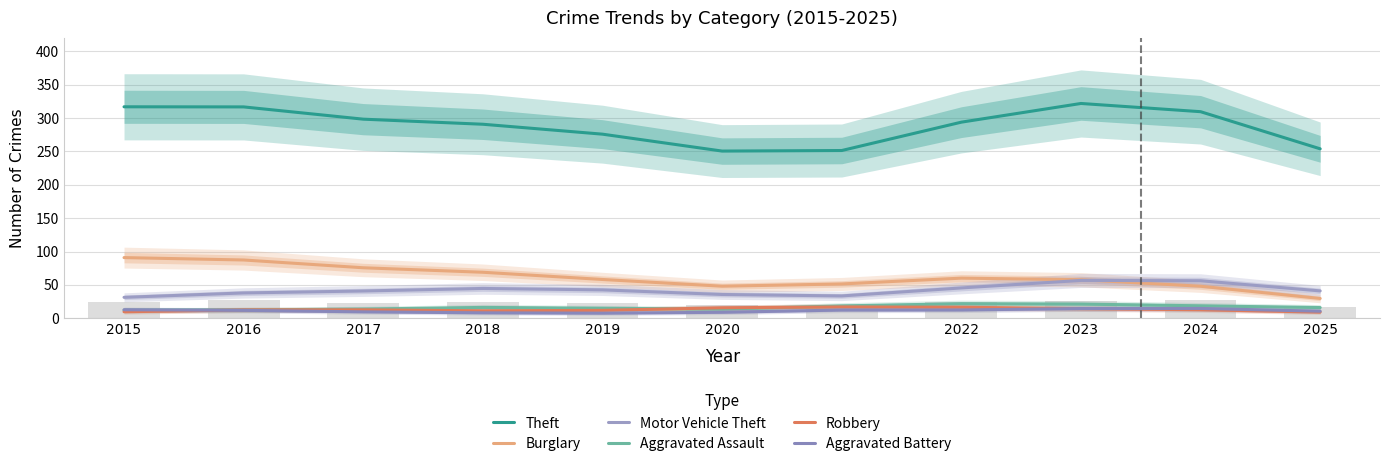

How many distinct data groups are displayed?

6